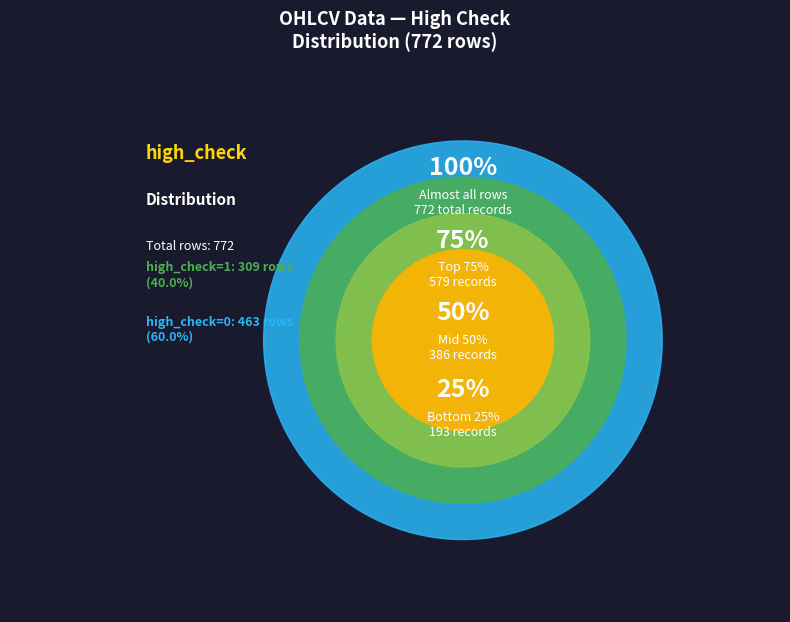

Combined, what portion of the pie is high_check=0 and high_check=1?

100.0%